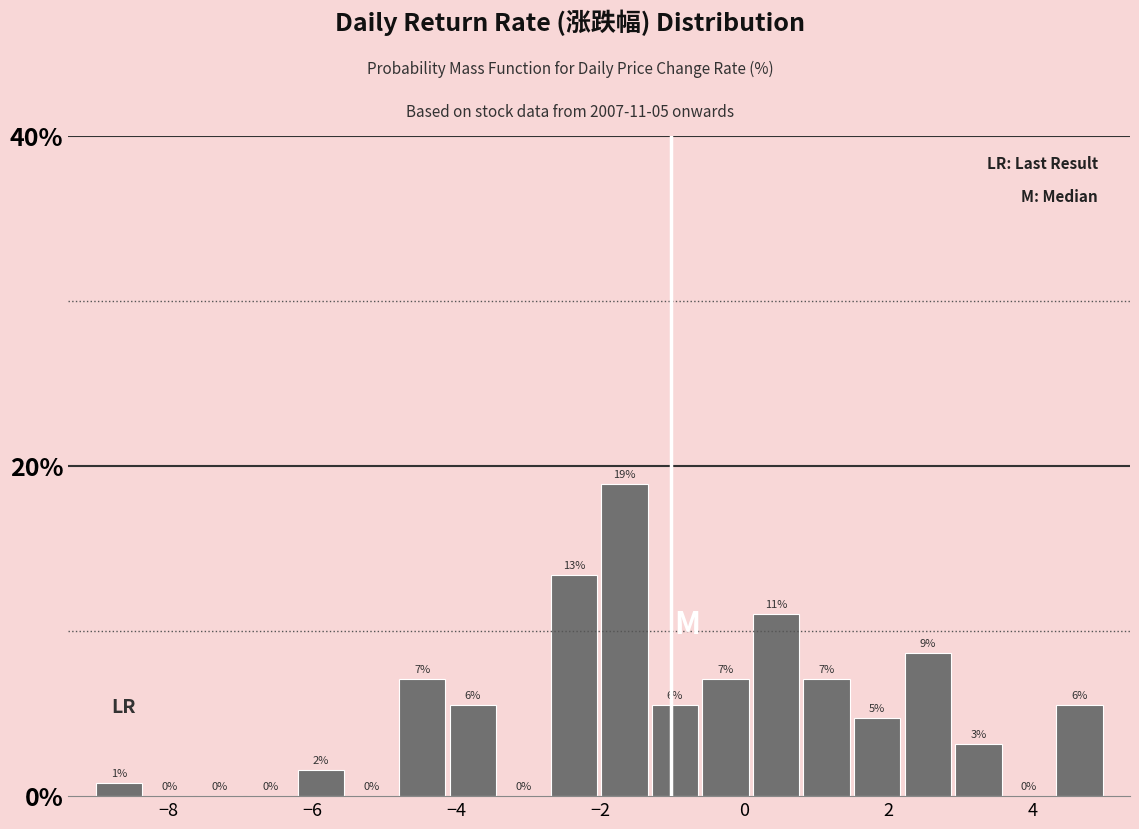

Around what value on the x-axis is the tallest bar? Give the approximate position of its centre, as read against the axis.

-1.6